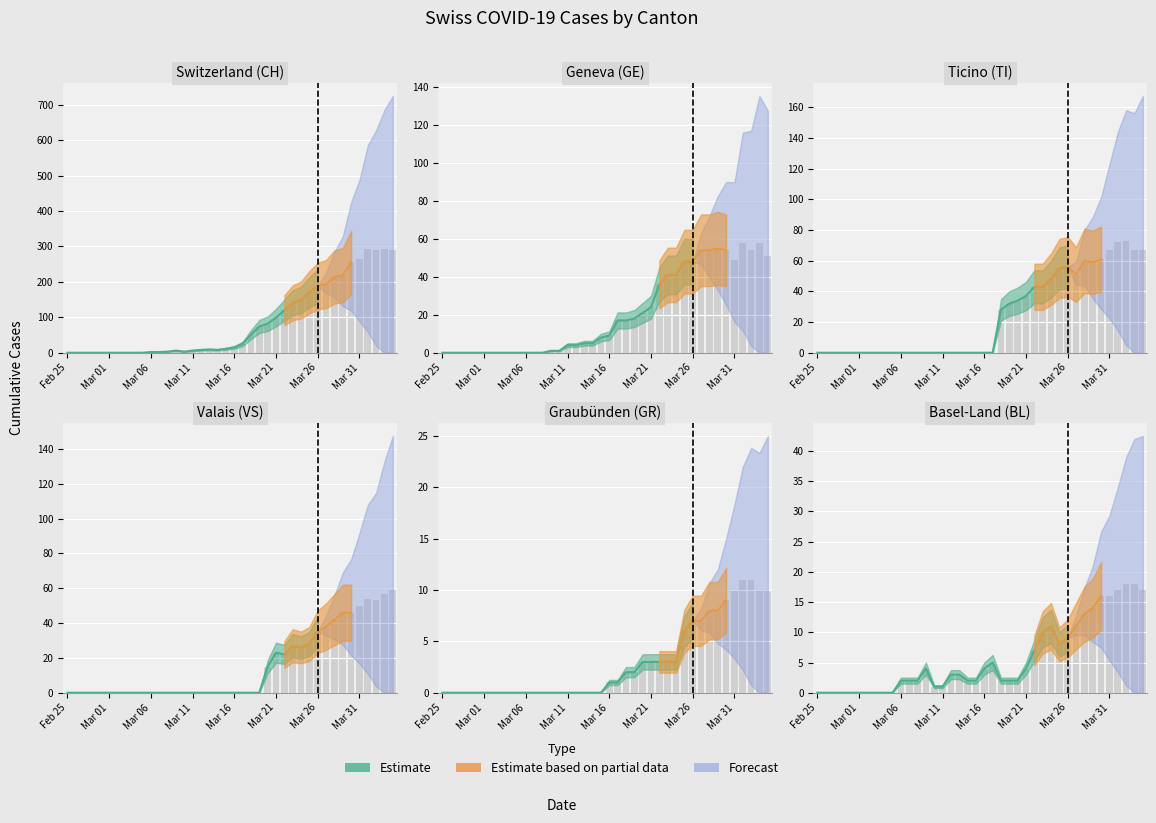

What is the value of the CH bar at the 18th from the left?

9